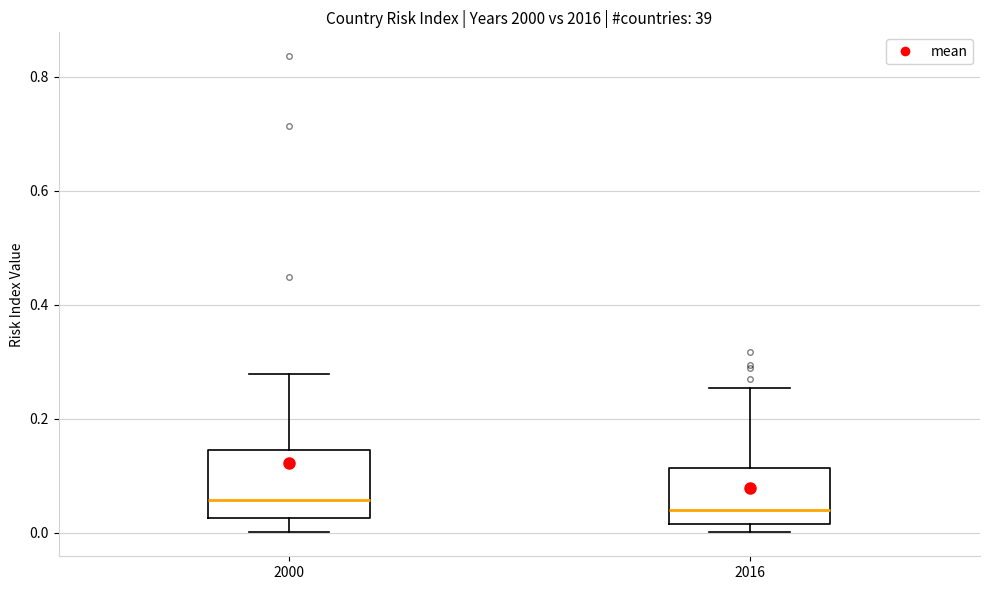

Reading left to right, read every box against the y-axis: the position of its median line, the range the box covers, and the ends of its whiskers. The values are not printed on the chart, so give them approximately, as read against the axis.

2000: median 0.06, box 0.02 to 0.14, whiskers 0.00 to 0.28
2016: median 0.04, box 0.02 to 0.12, whiskers 0.00 to 0.26